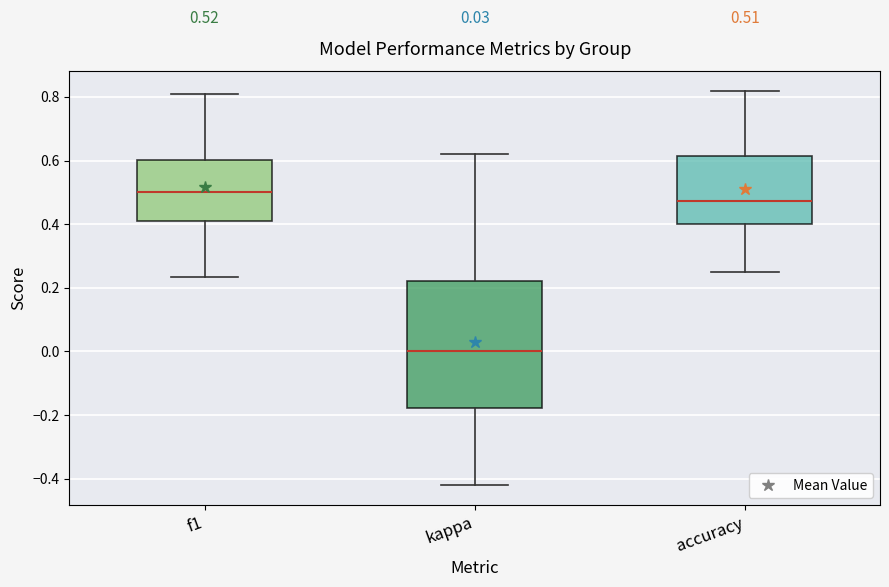

Comparing the boxes themselves (not the whiskers), which one is the tallest?

kappa